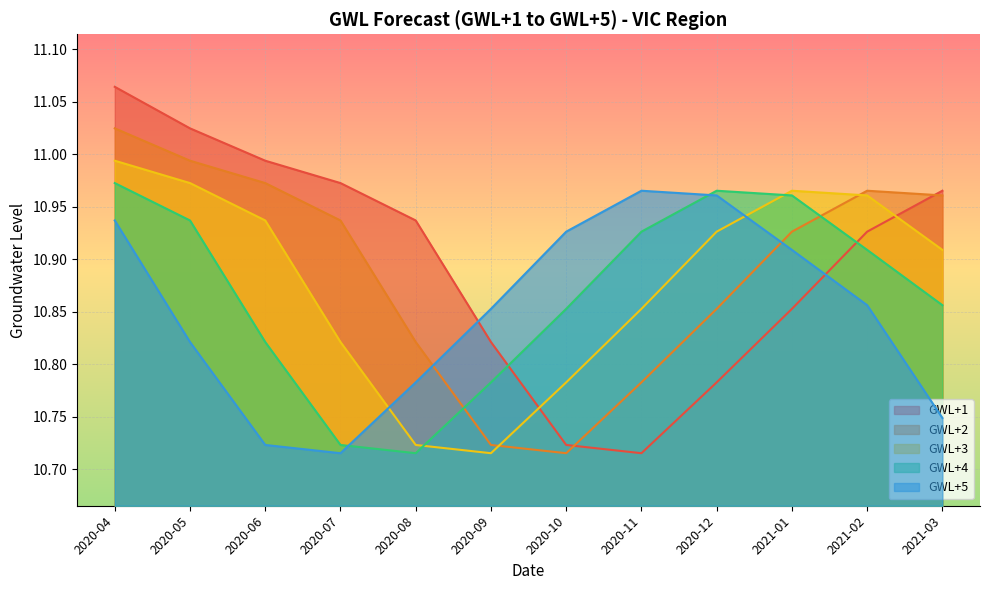

What is the difference between the maximum and minimum values in the GWL+3 series?

0.3